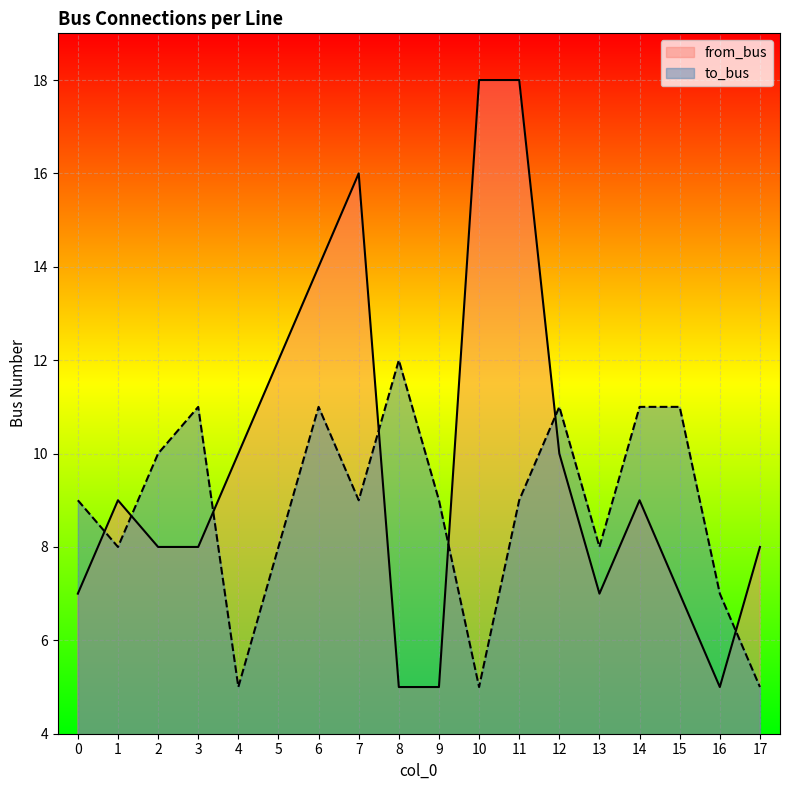

What is the total value across all series at 15?

18